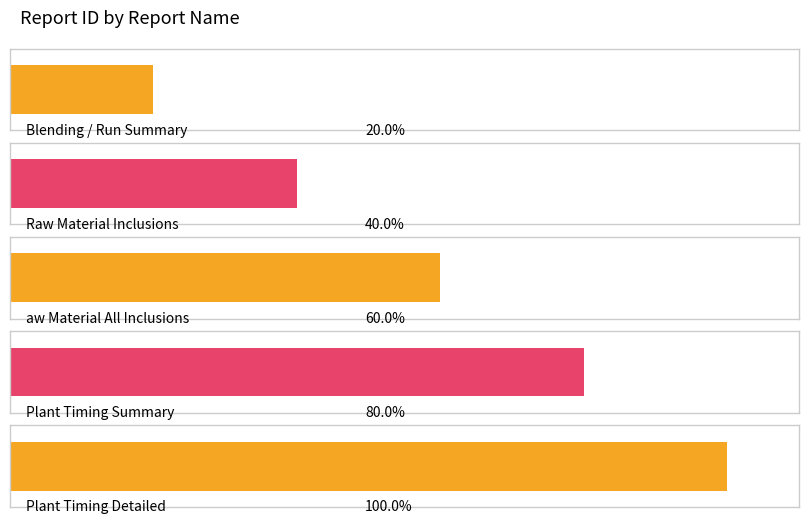

Rank the categories by value from lowest to highest.

Blending / Run Summary, Raw Material Inclusions, aw Material All Inclusions, Plant Timing Summary, Plant Timing Detailed